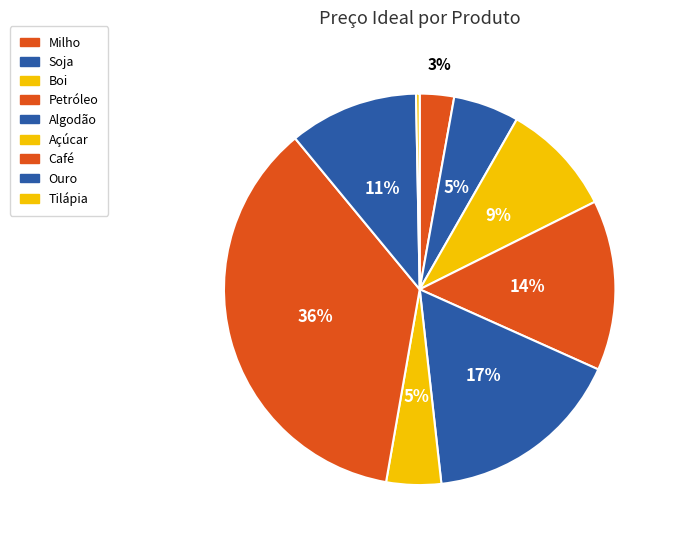

What is the largest slice in the pie chart?

Café